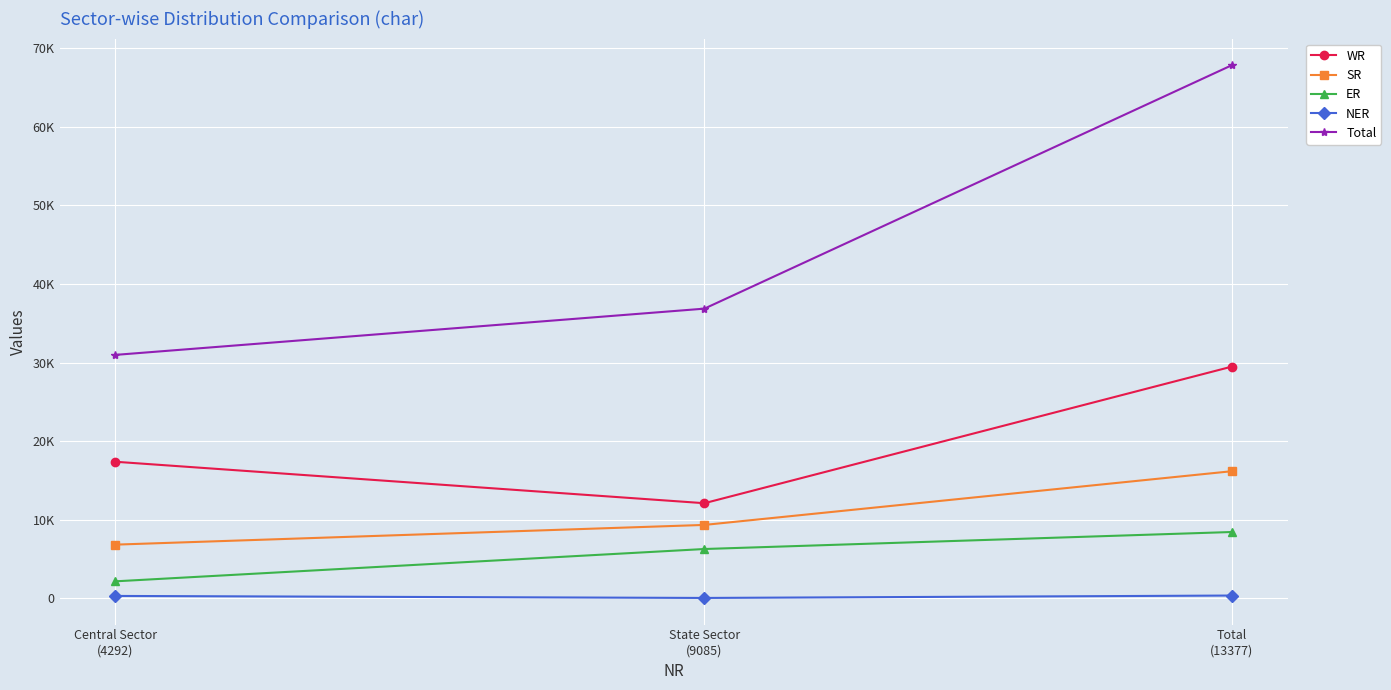

What position from the right is Central Sector
(4292)?

3